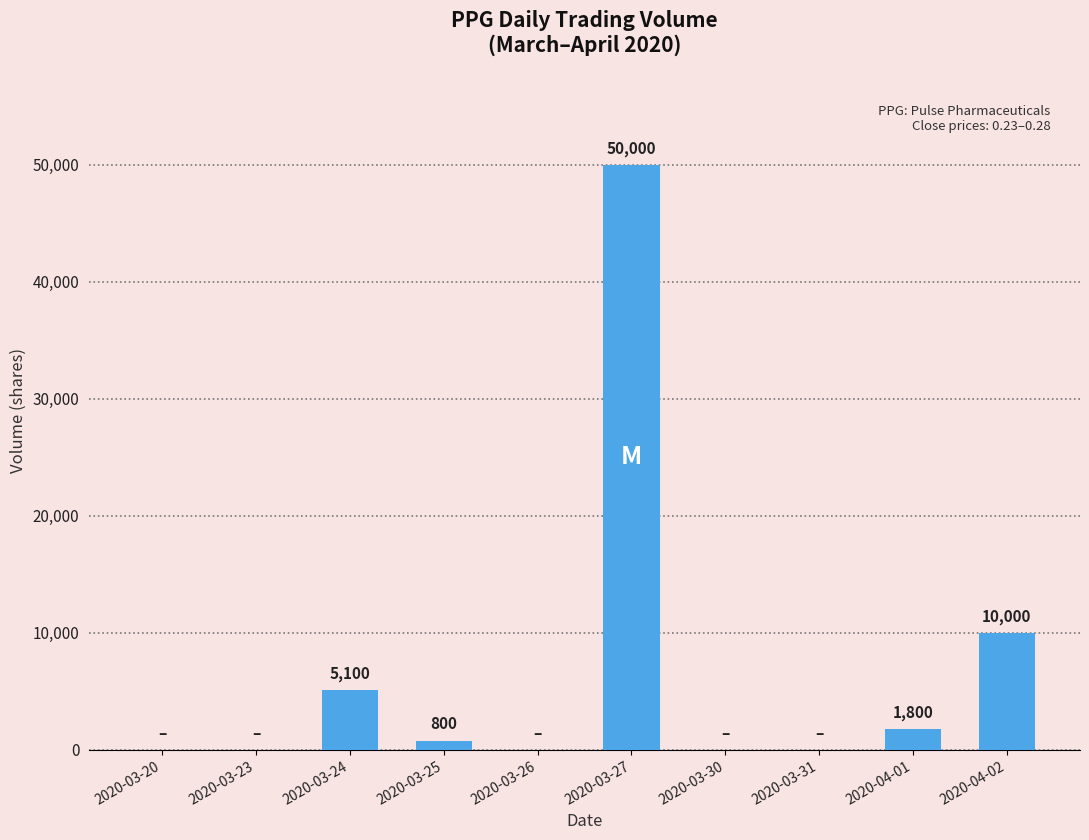

Are the bars horizontal?

No